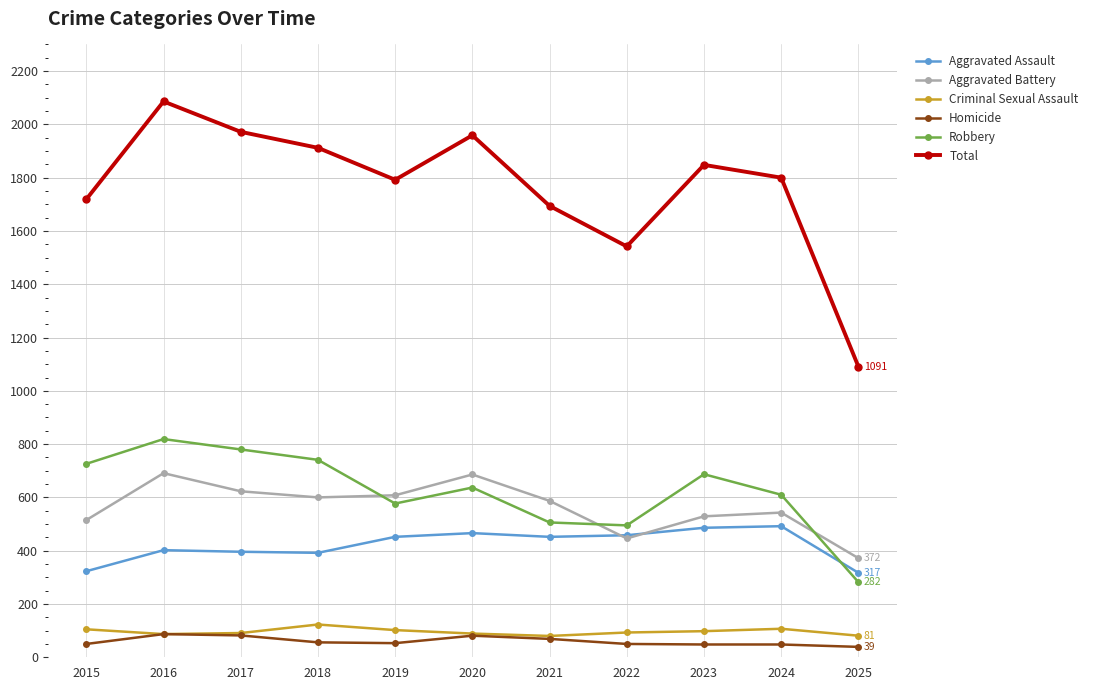

What is the greatest value displayed?

2086